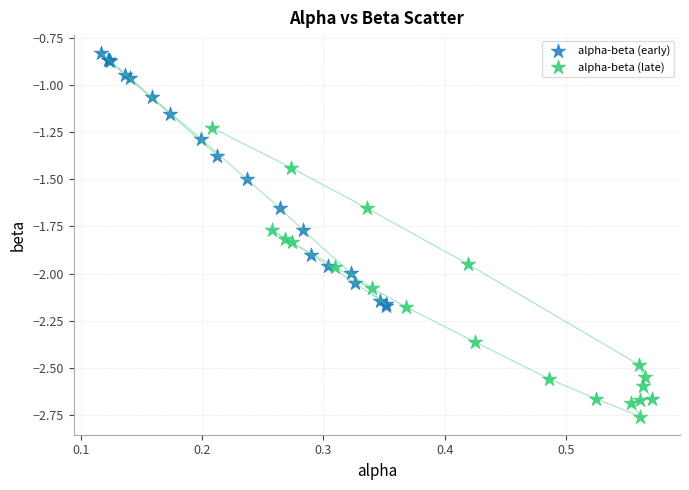

What are all the series names shown in the legend?

alpha-beta (early), alpha-beta (late)